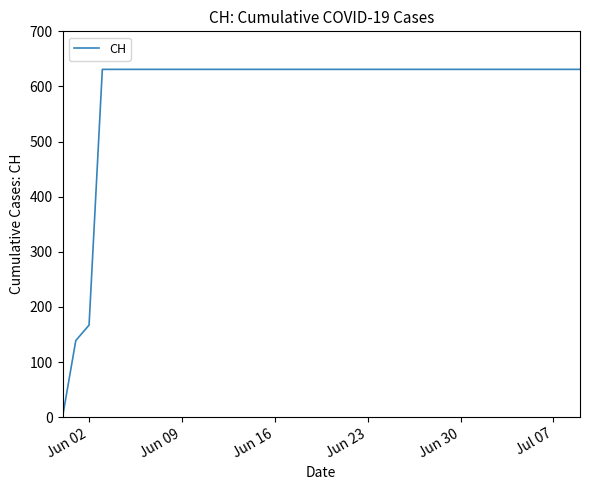

What is the difference between the maximum and minimum values?

631